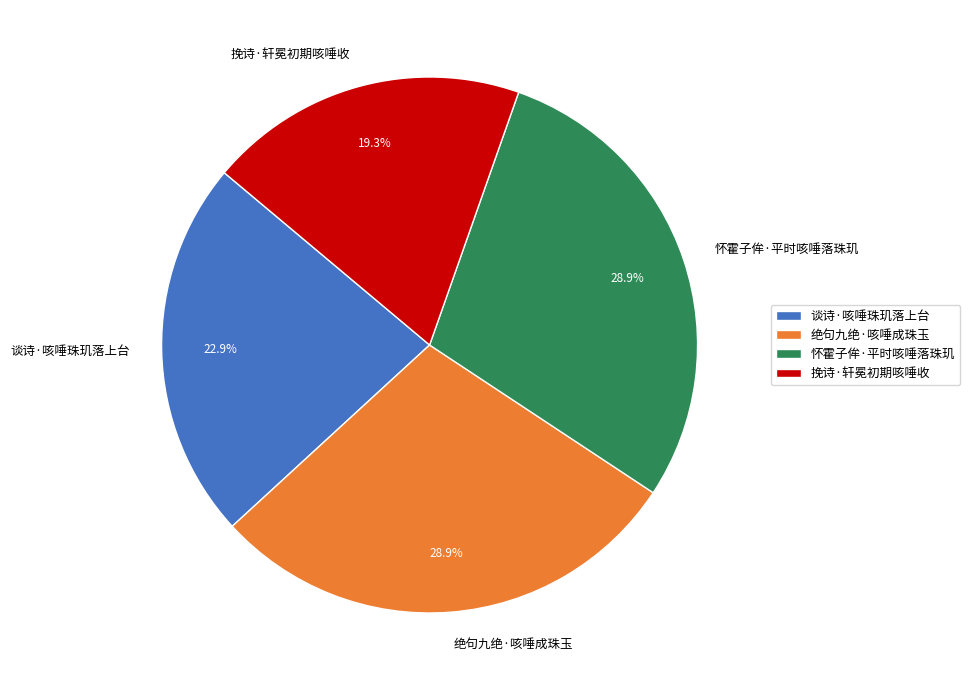

What percentage do 绝句九绝·咳唾成珠玉 and 怀霍子侔·平时咳唾落珠玑 together represent?

57.8%